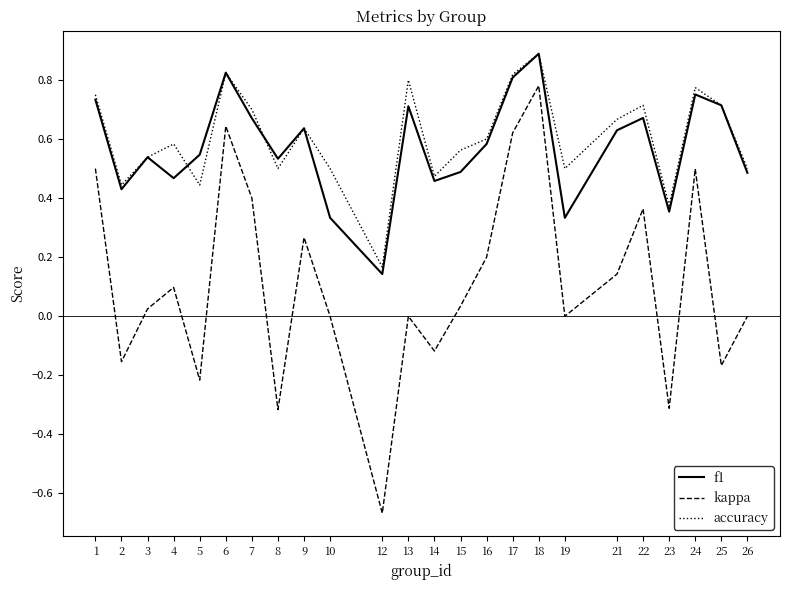

What is the total value across all series at 6?

2.3